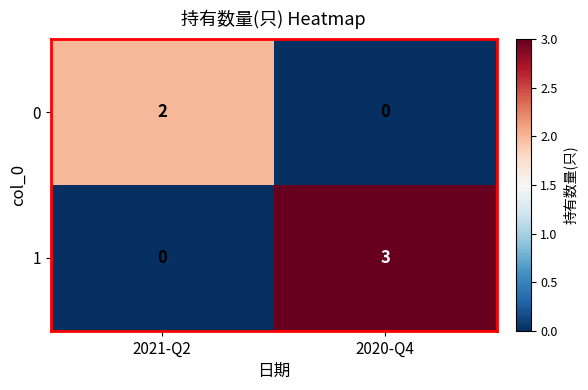

What is the difference between the highest and lowest values at 2021-Q2?

2